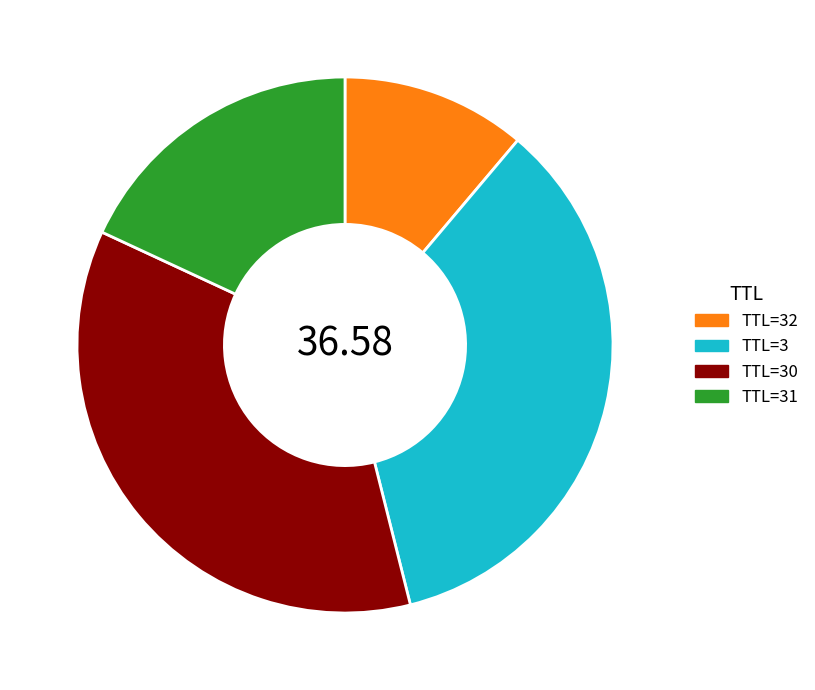

Does any single category account for the majority?

No